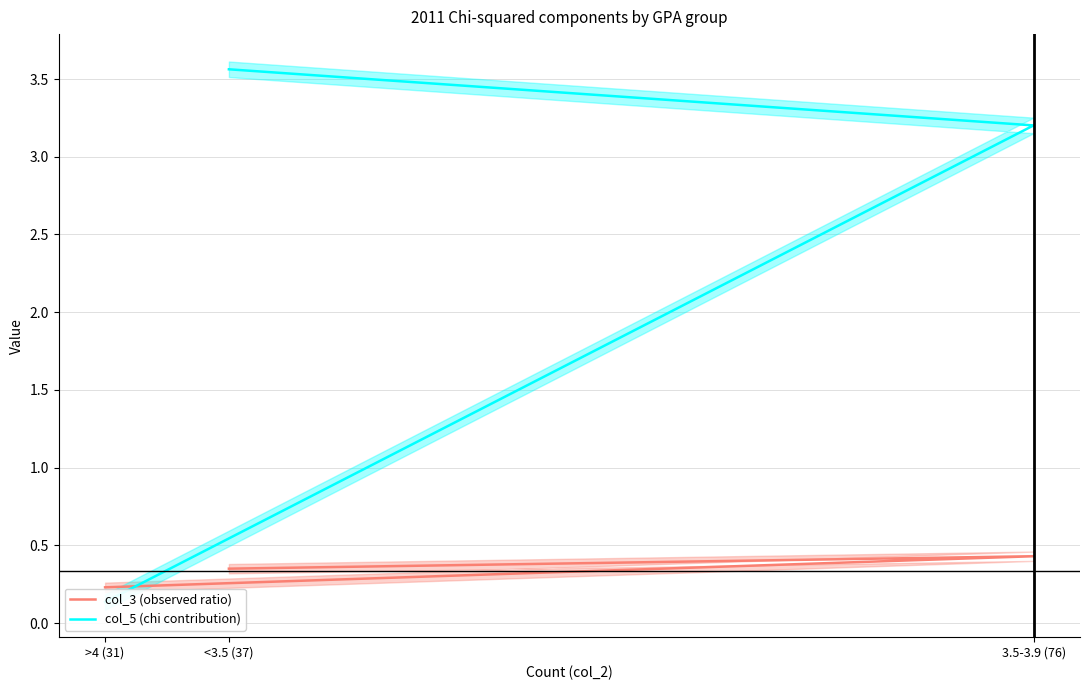

Rank the series by their average value, from lowest to highest.

col_3 (observed ratio), col_5 (chi contribution)